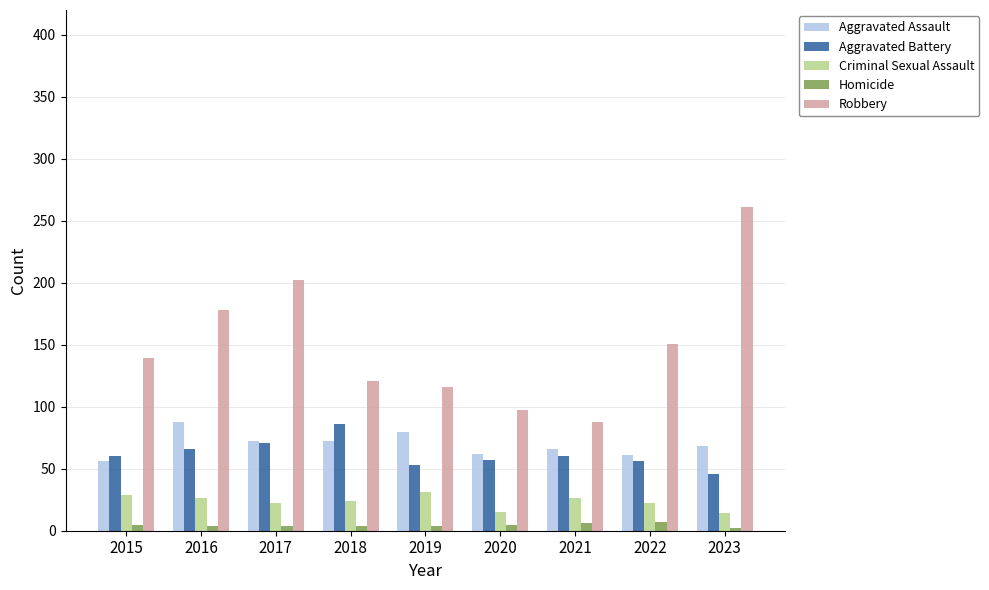

What is the value of the Robbery bar at the 1st from the left?

139